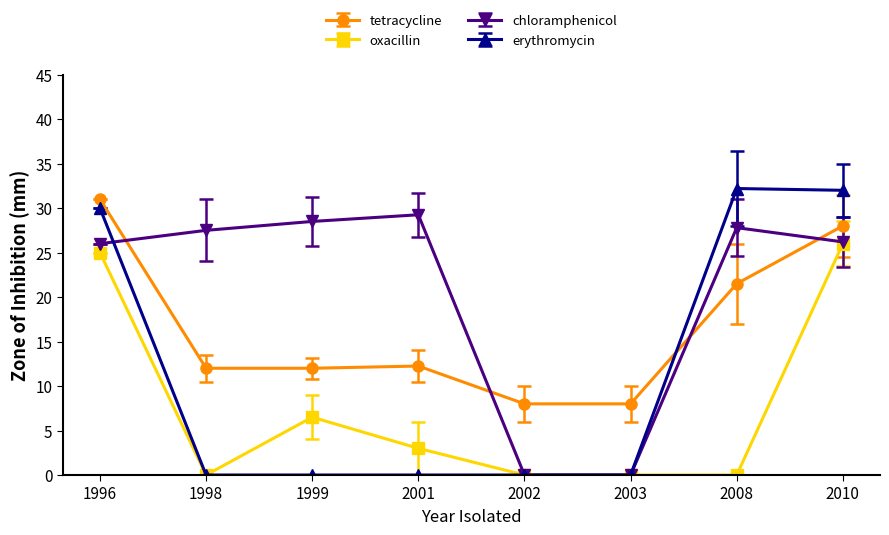

What is the difference between the highest and lowest values at 2008?

32.2